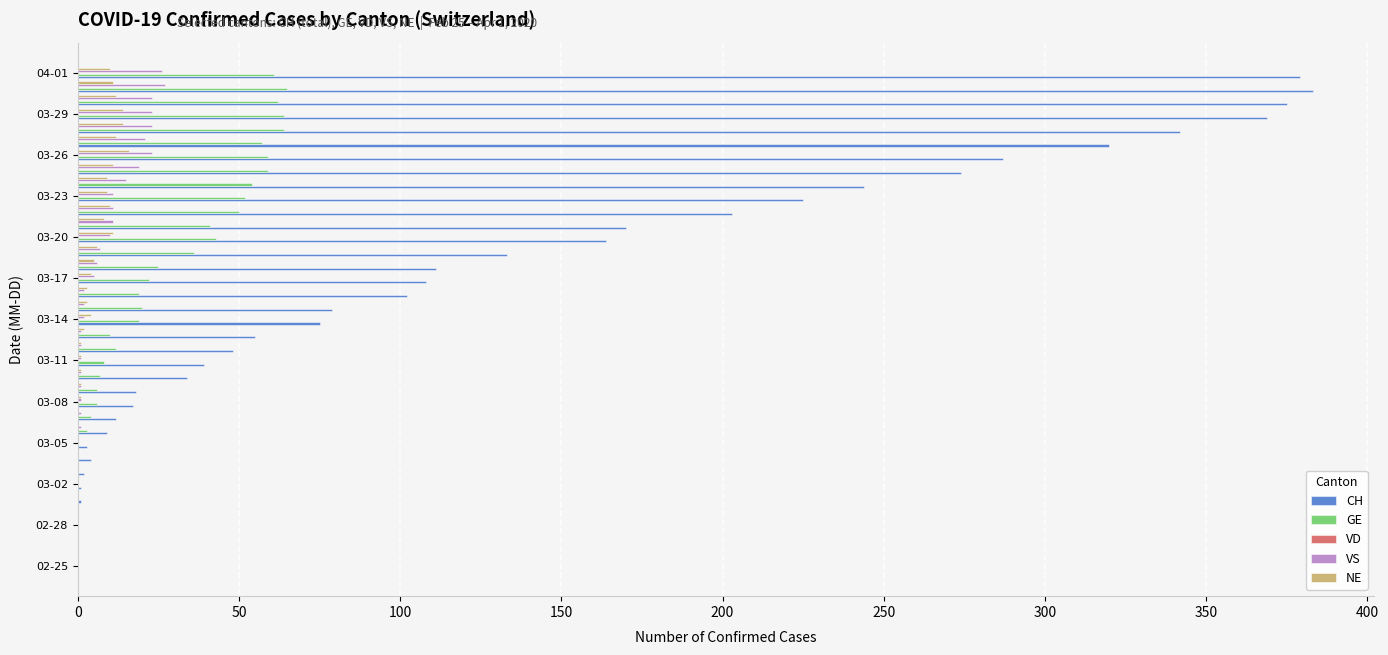

Which series has the largest total across all categories?

CH